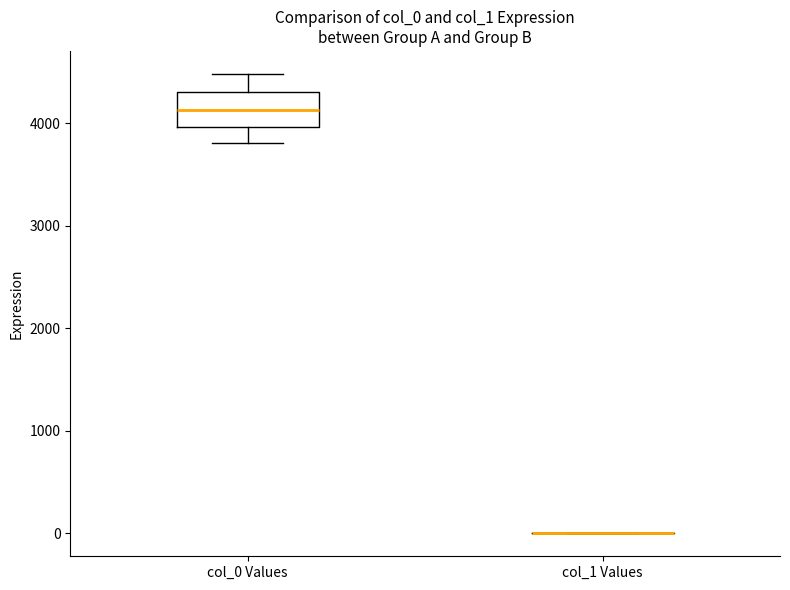

Reading left to right, read every box against the y-axis: the position of its median line, the range the box covers, and the ends of its whiskers. The values are not printed on the chart, so give them approximately, as read against the axis.

col_0 Values: median 4100, box 4000 to 4300, whiskers 3800 to 4500
col_1 Values: box collapsed to a line at 0, whiskers 0 to 0